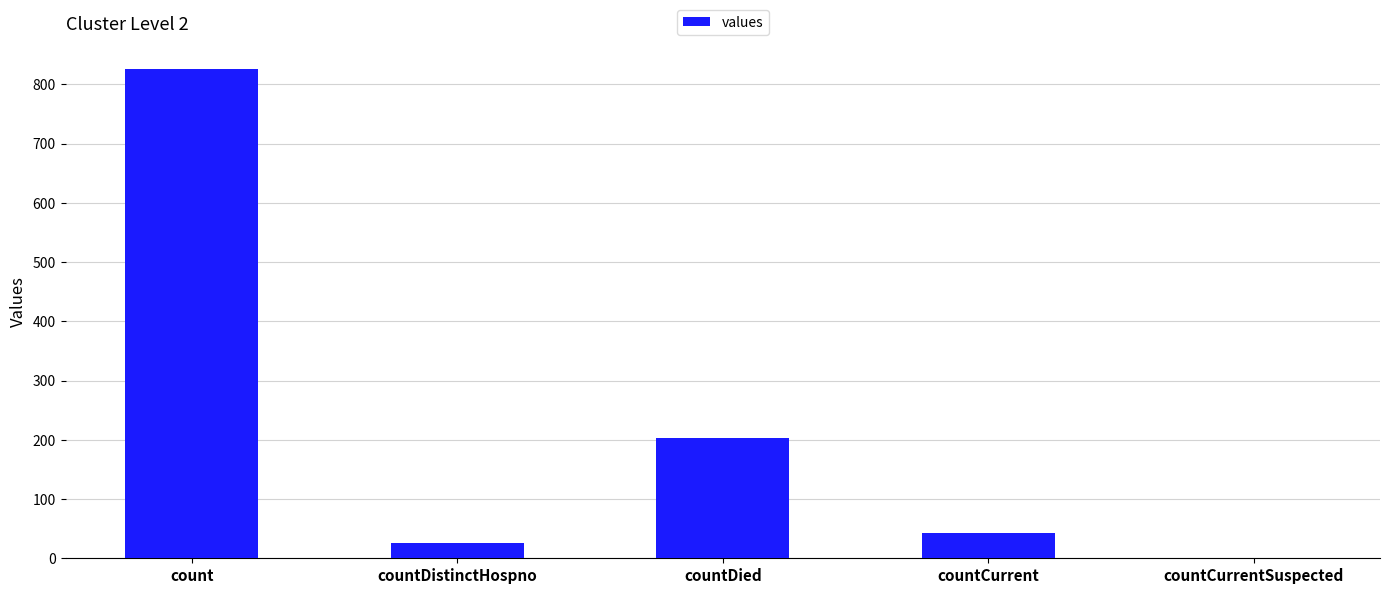

Read the value at count, to the nearest 10.

830